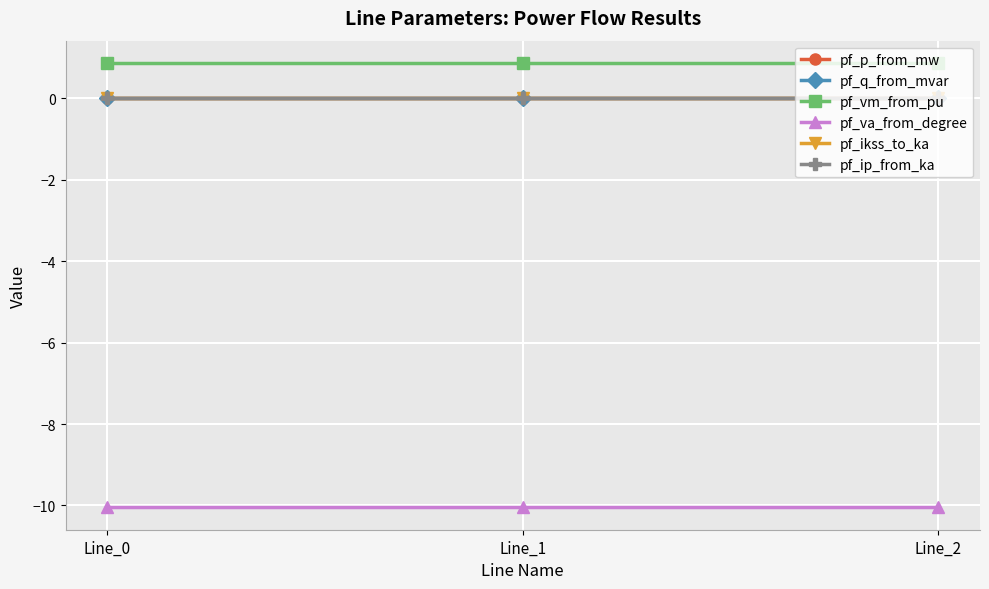

Reading left to right, what are all the values shown in this chart?

pf_p_from_mw: -0.0	0.0	0.0
pf_q_from_mvar: 0.0	0.0	0.0
pf_vm_from_pu: 0.9	0.9	0.9
pf_va_from_degree: -10.1	-10.1	-10.1
pf_ikss_to_ka: 0.0	0.0	0.0
pf_ip_from_ka: 0.0	0.0	0.0